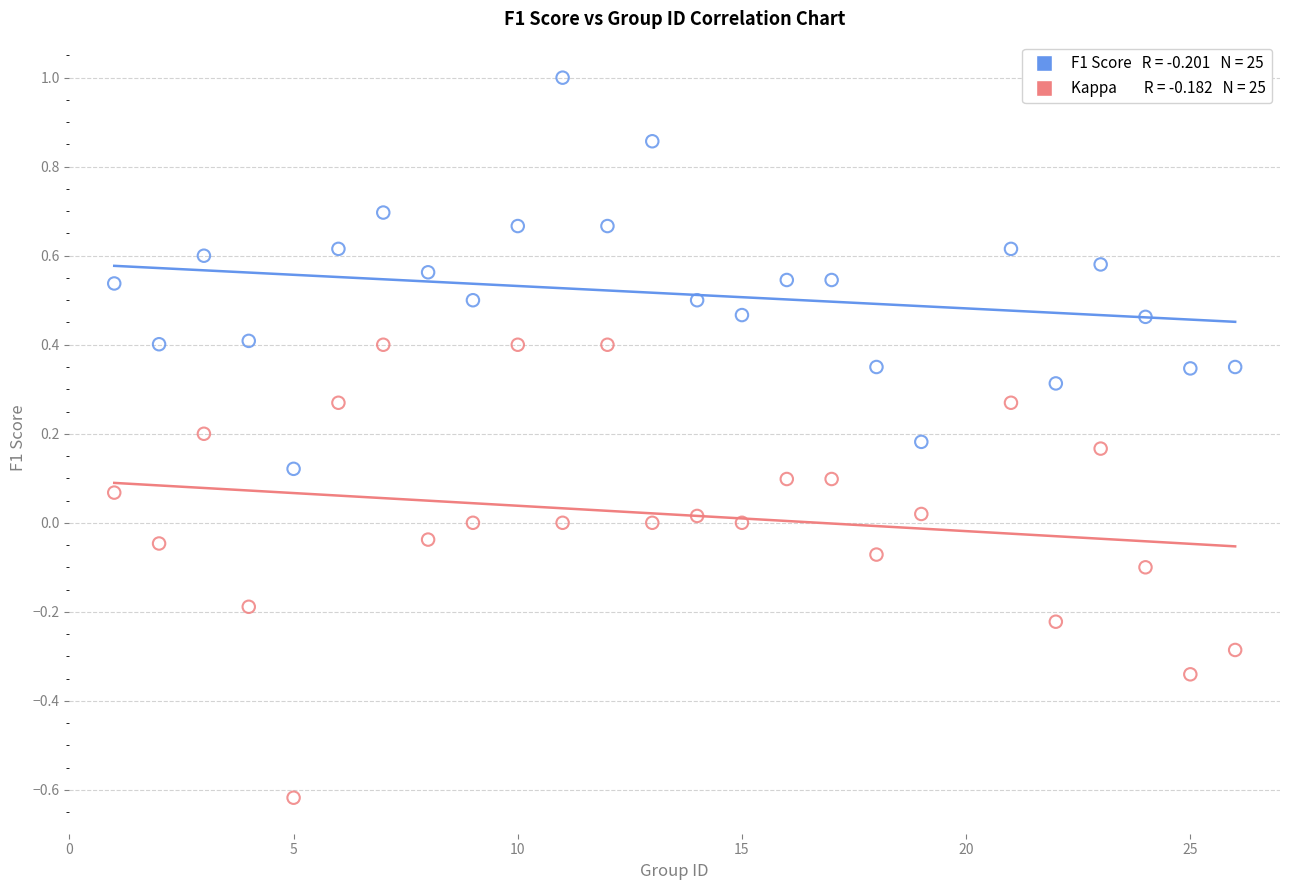

Across all data points, what is the range of X values (max minus min)?

25.0